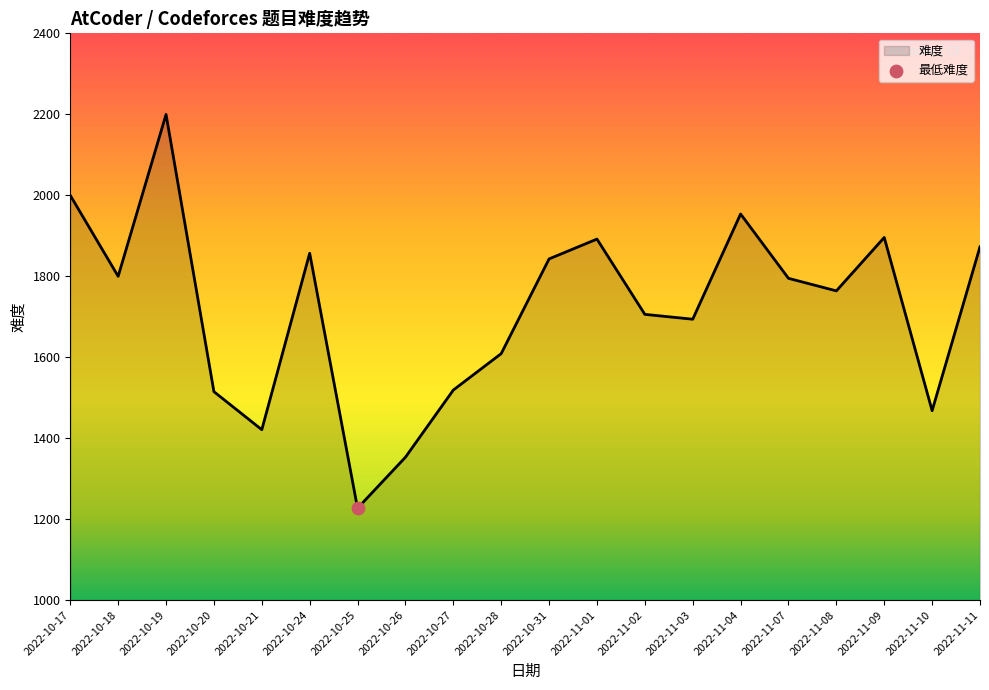

Which has a higher value, 2022-11-07 or 2022-10-27?

2022-11-07